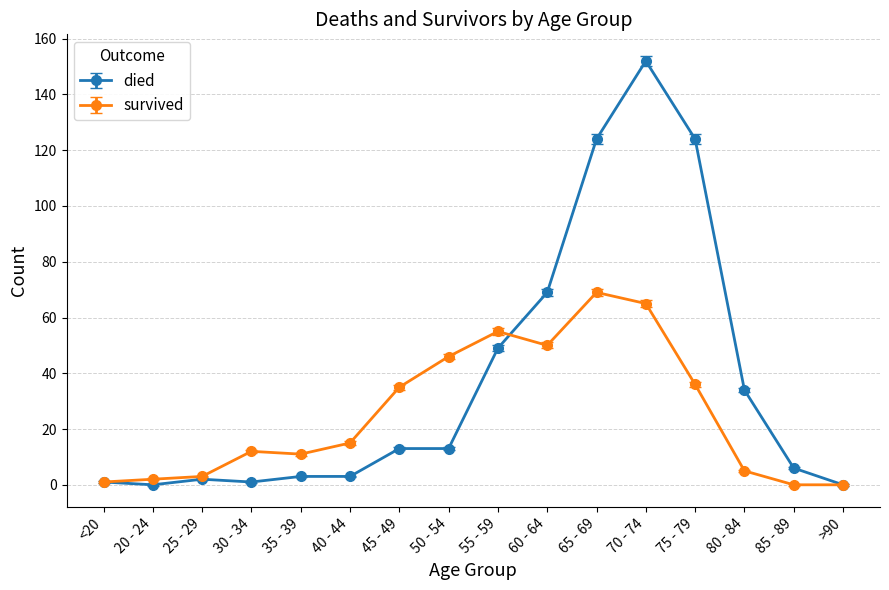

Between 20 - 24 and 65 - 69, which series saw the biggest shift?

died